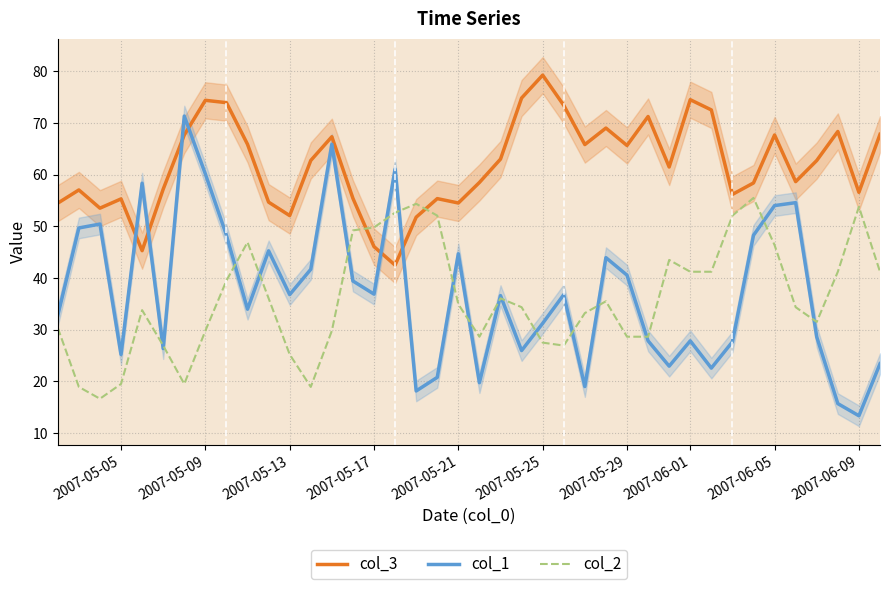

What is the greatest value displayed?

79.3